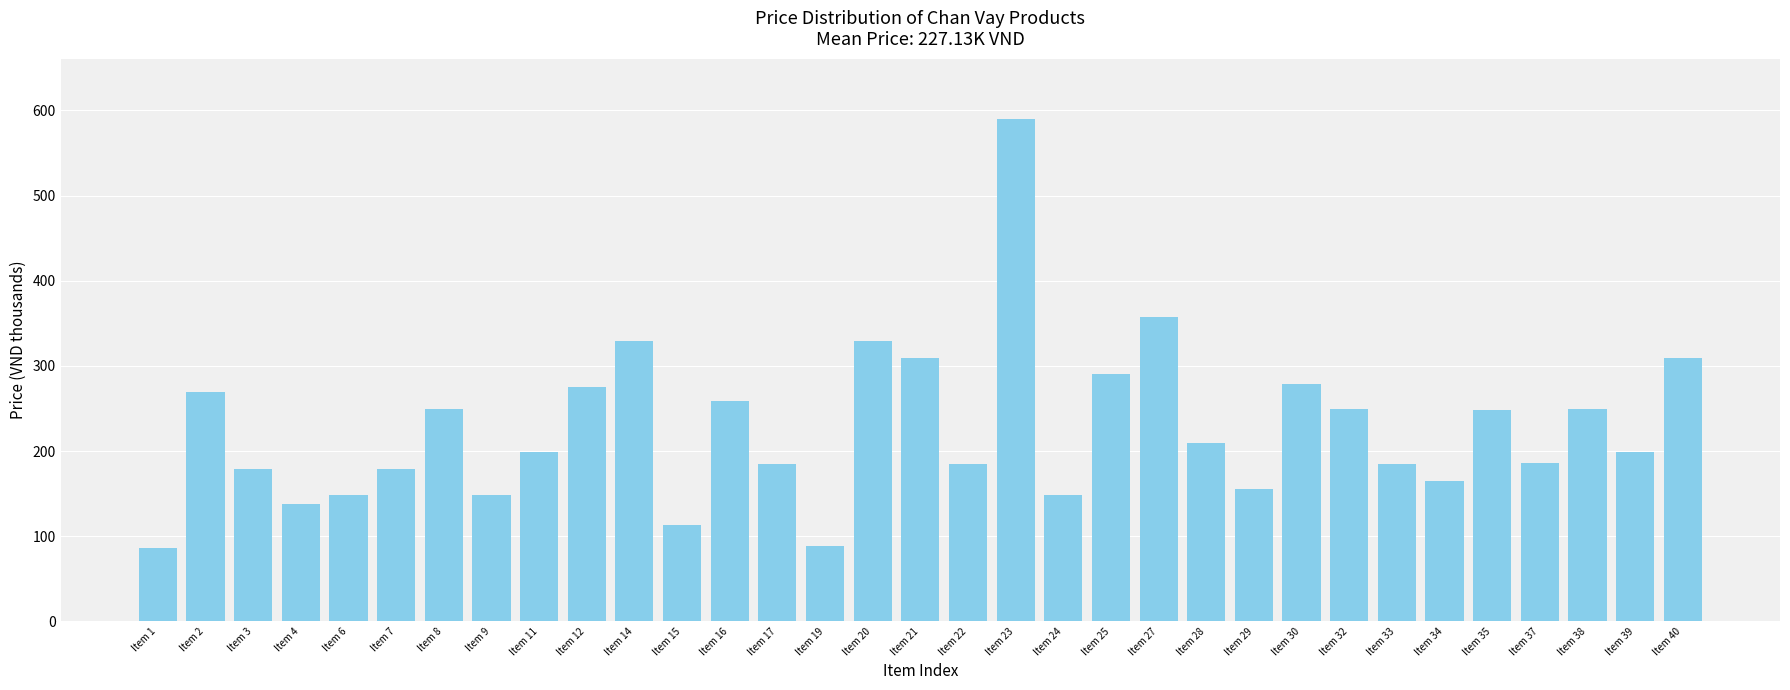

Does the chart contain stacked bars?

No